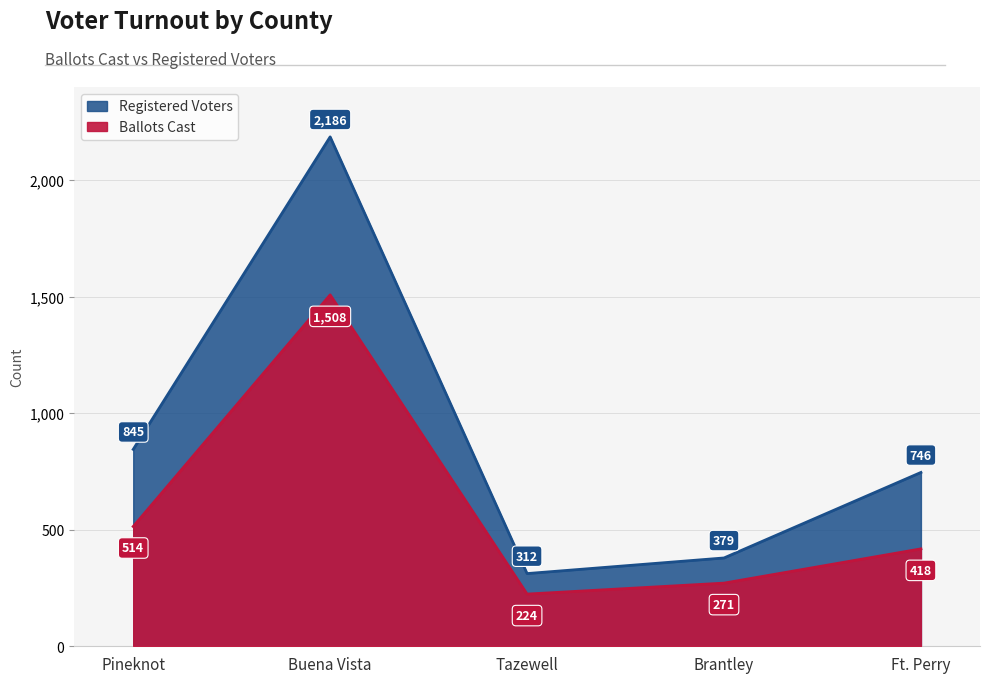

True or false: Ballots Cast has a value of 74 at Brantley.

False